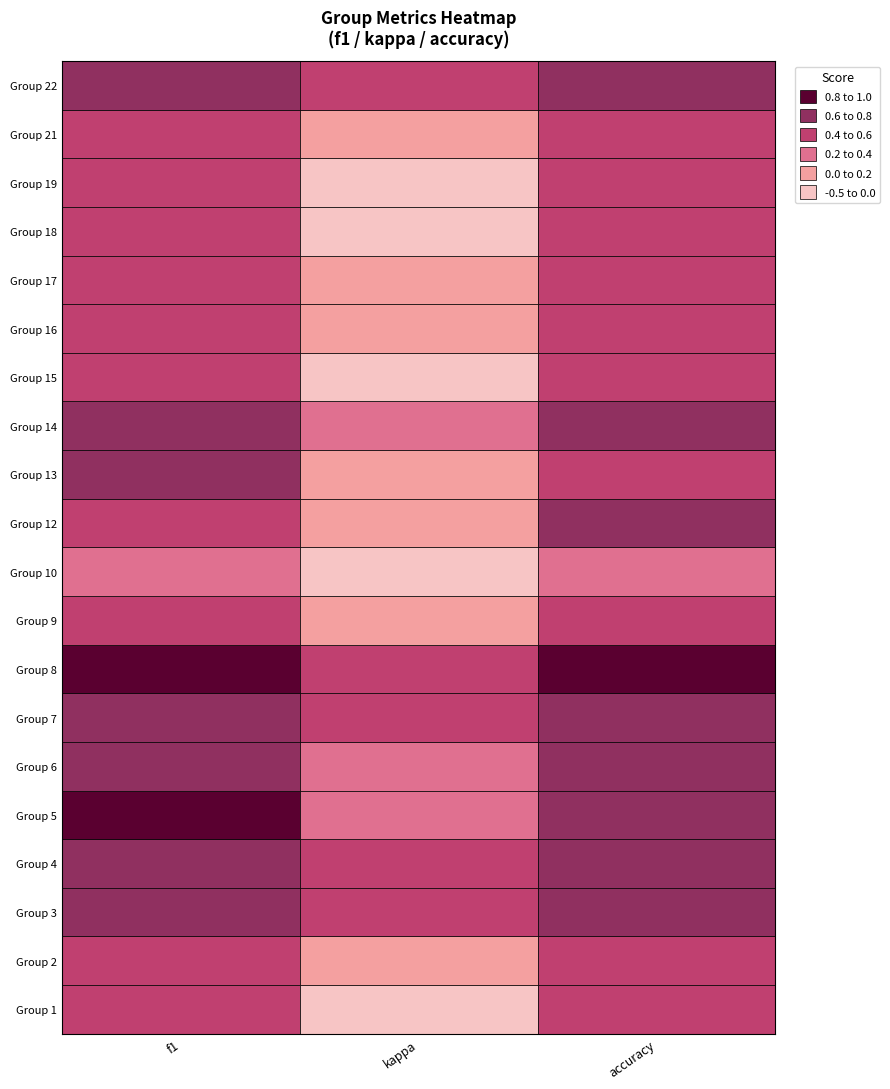

How many 7 values are between 0 and 1?

3